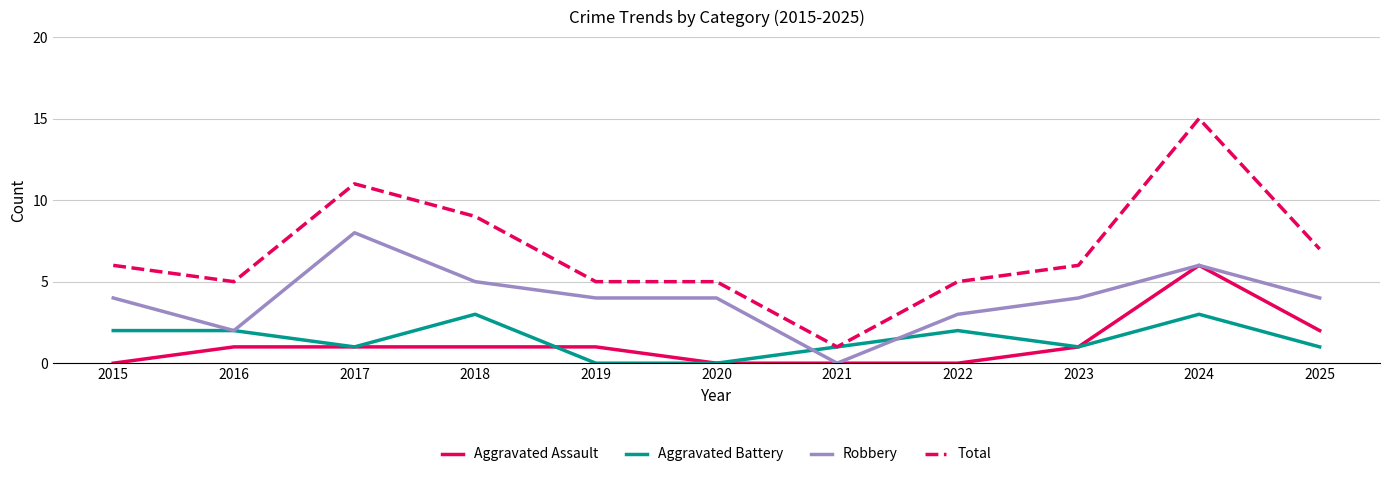

True or false: Robbery and Total cross at least once.

False